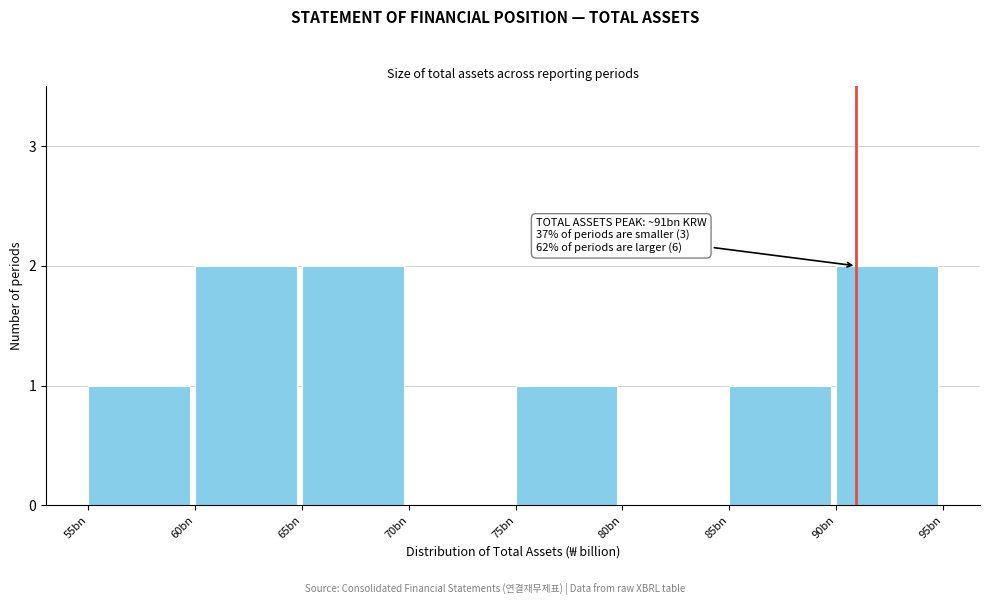

Reading left to right, transcribe all the data shown in this chart.

55bn=1	60bn=2	65bn=2	70bn=0	75bn=1	80bn=0	85bn=1	90bn=2